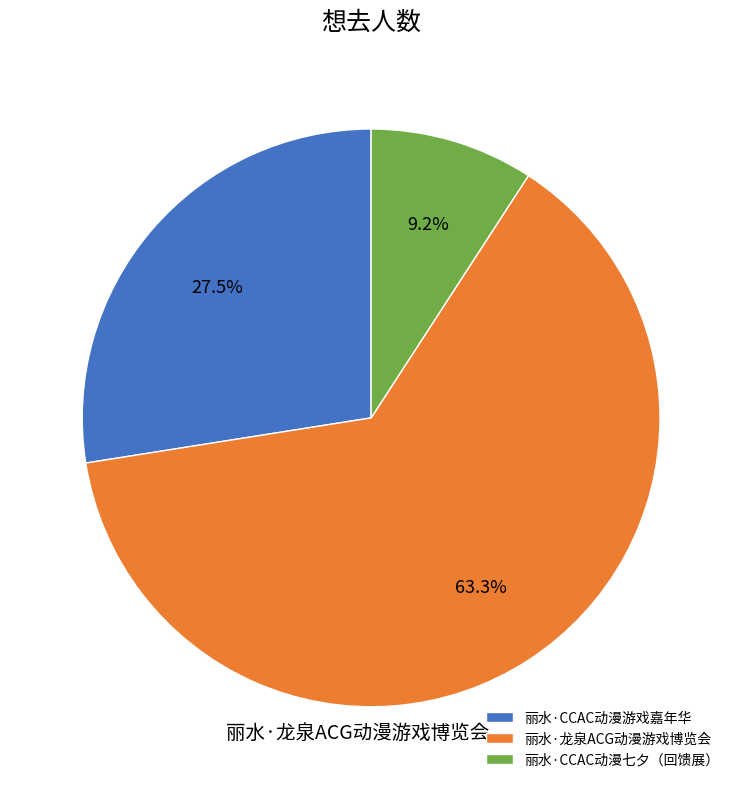

What is the smallest slice in the pie chart?

丽水·CCAC动漫七夕（回馈展）